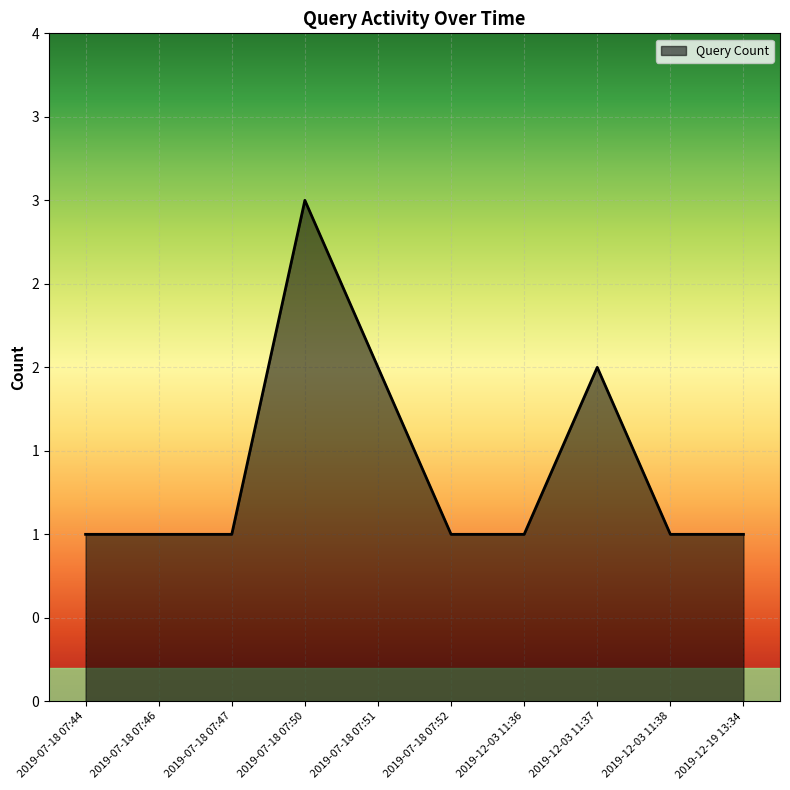

Does the chart display data point markers on the line(s)?

No